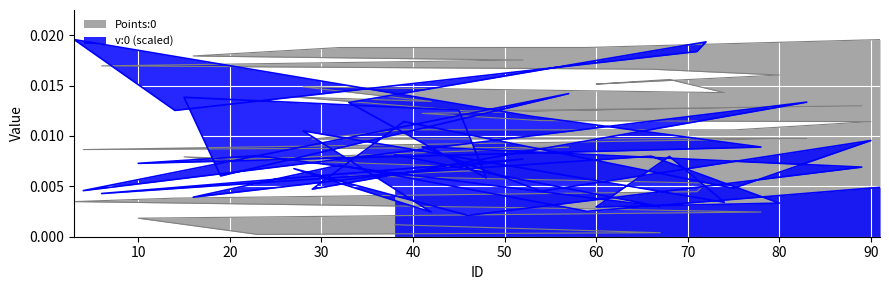

Which category has the lowest value across all series?

20